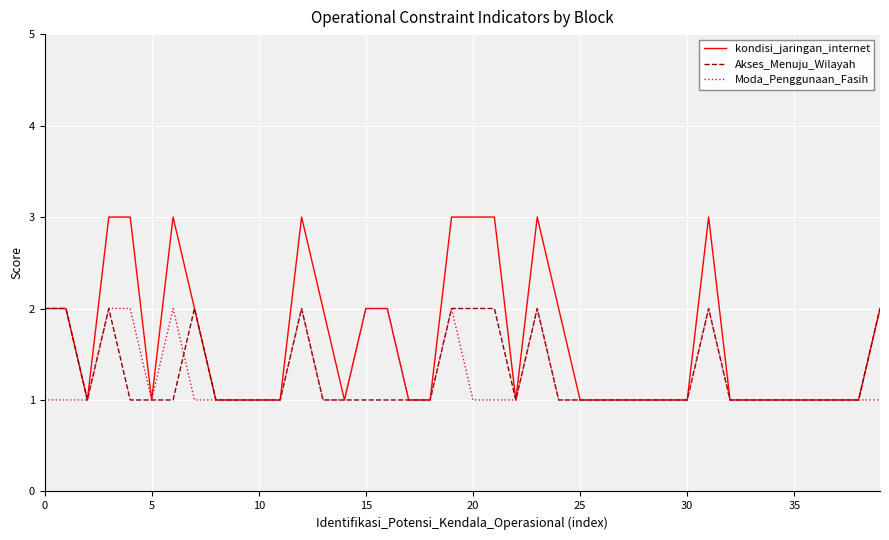

Which series has the largest total across all categories?

kondisi_jaringan_internet